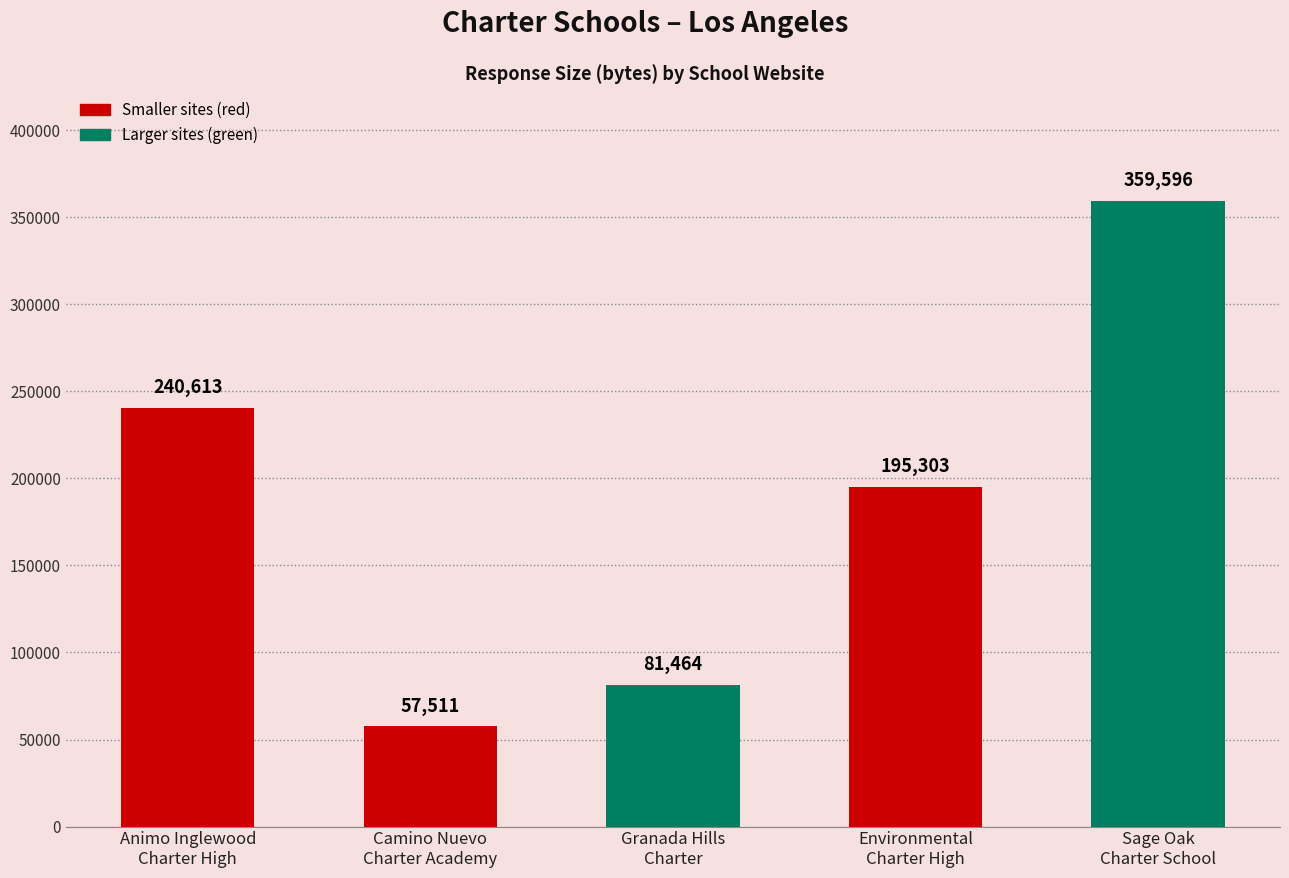

What is the label of the 3rd bar from the left?

Granada Hills
Charter